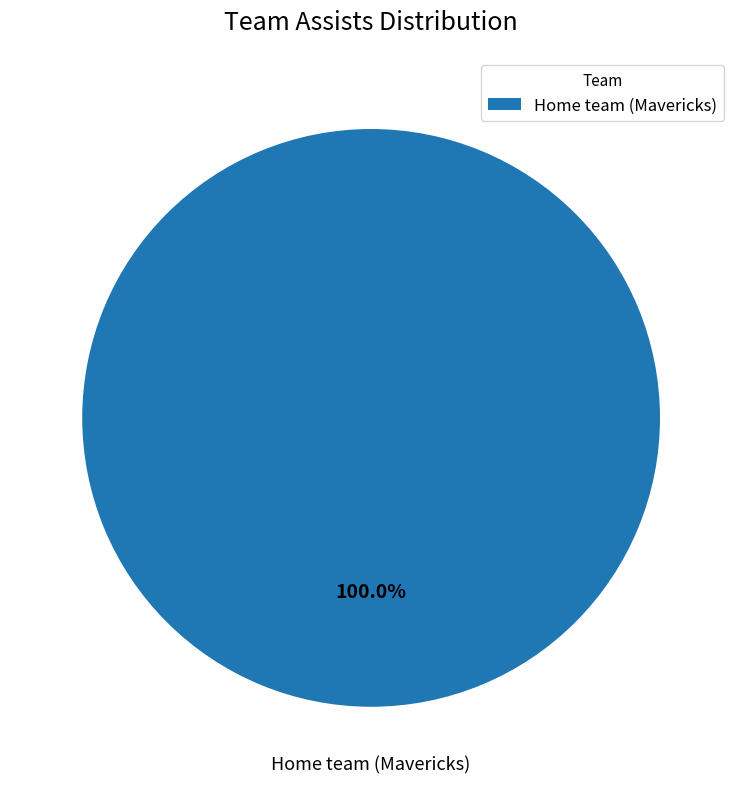

Is there any slice that represents more than half of the pie?

Yes